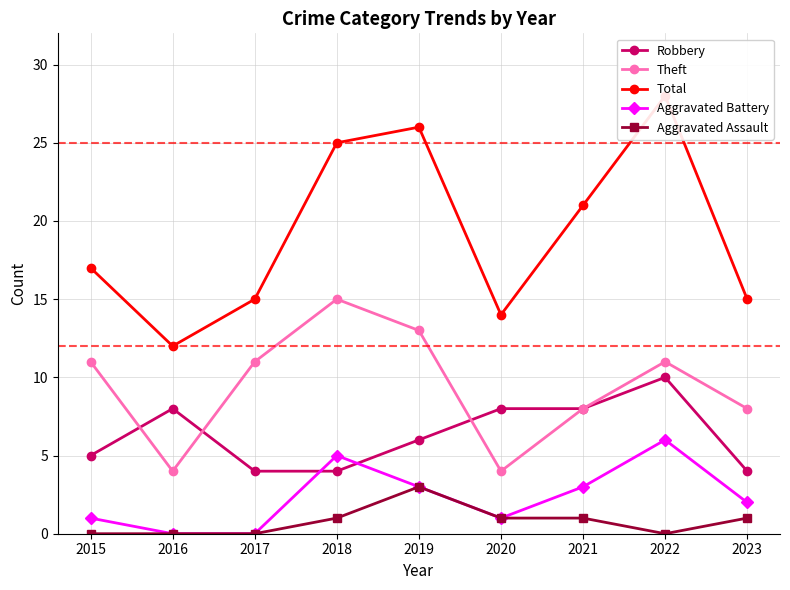

Reading left to right, list all the values displayed in this chart.

Robbery: 2015=5	2016=8	2017=4	2018=4	2019=6	2020=8	2021=8	2022=10	2023=4
Theft: 2015=11	2016=4	2017=11	2018=15	2019=13	2020=4	2021=8	2022=11	2023=8
Total: 2015=17	2016=12	2017=15	2018=25	2019=26	2020=14	2021=21	2022=28	2023=15
Aggravated Battery: 2015=1	2016=0	2017=0	2018=5	2019=3	2020=1	2021=3	2022=6	2023=2
Aggravated Assault: 2015=0	2016=0	2017=0	2018=1	2019=3	2020=1	2021=1	2022=0	2023=1